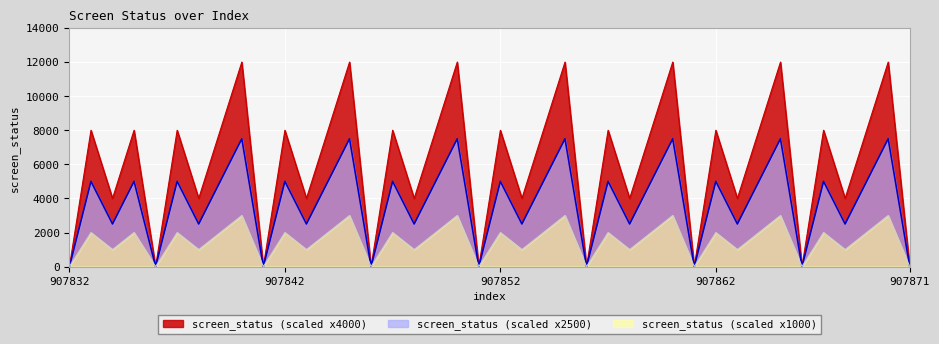

How many lines are shown in the chart?

3